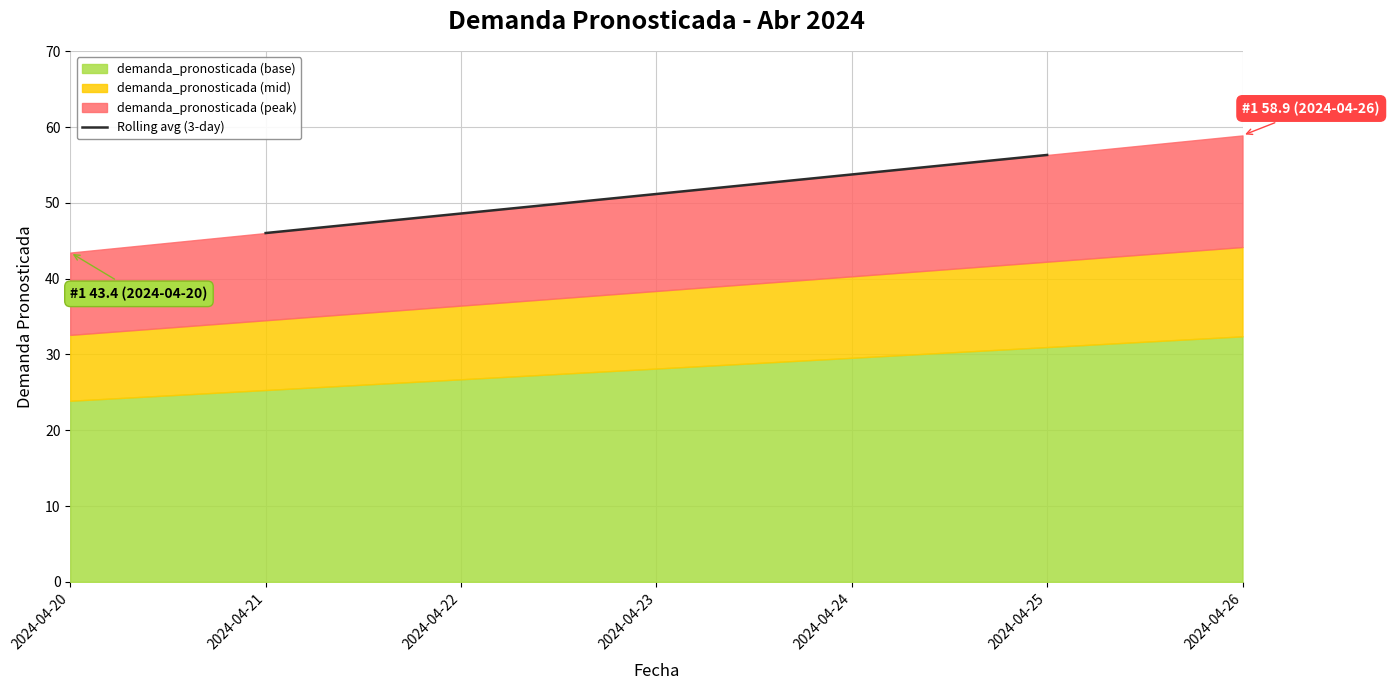

At which category does the chart reach its minimum across all series?

2024-04-21